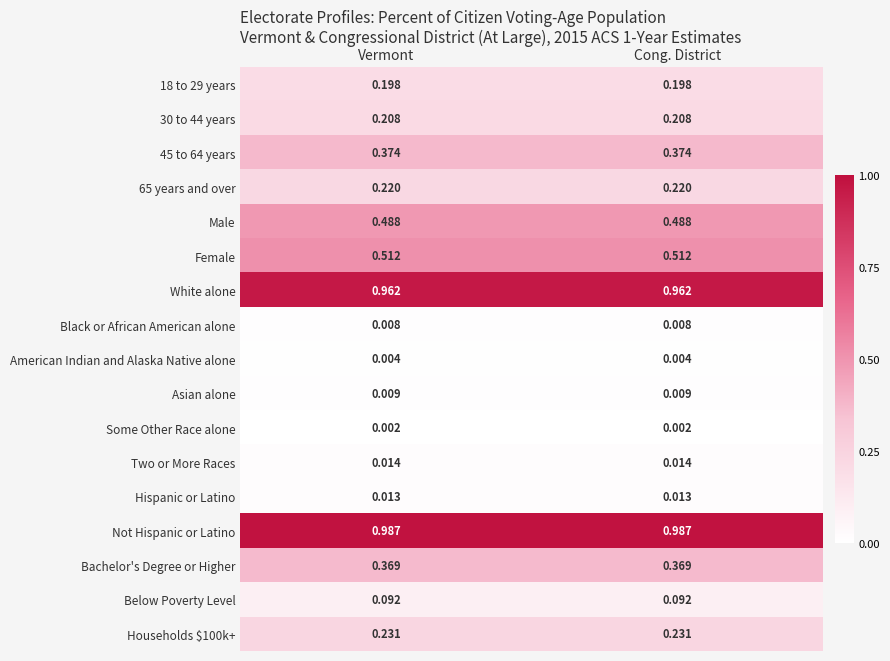

Is the value of Below Poverty Level at Cong. District greater than the value of 45 to 64 years at Cong. District?

No